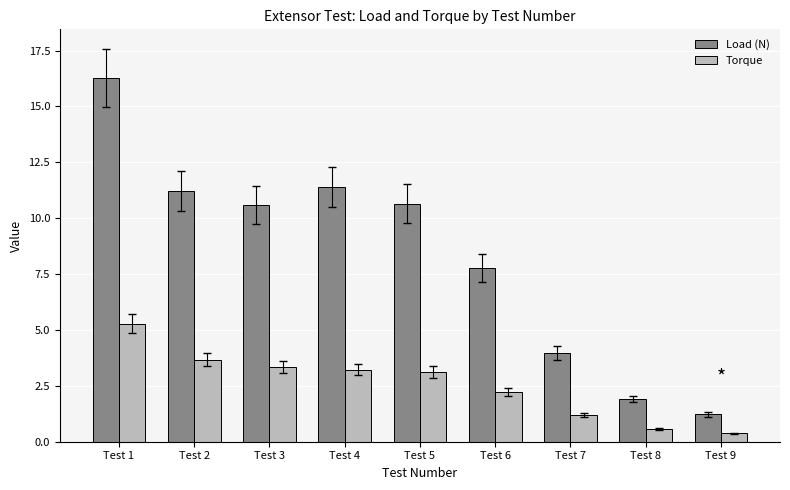

Rank the series by their average value, from highest to lowest.

Load (N), Torque